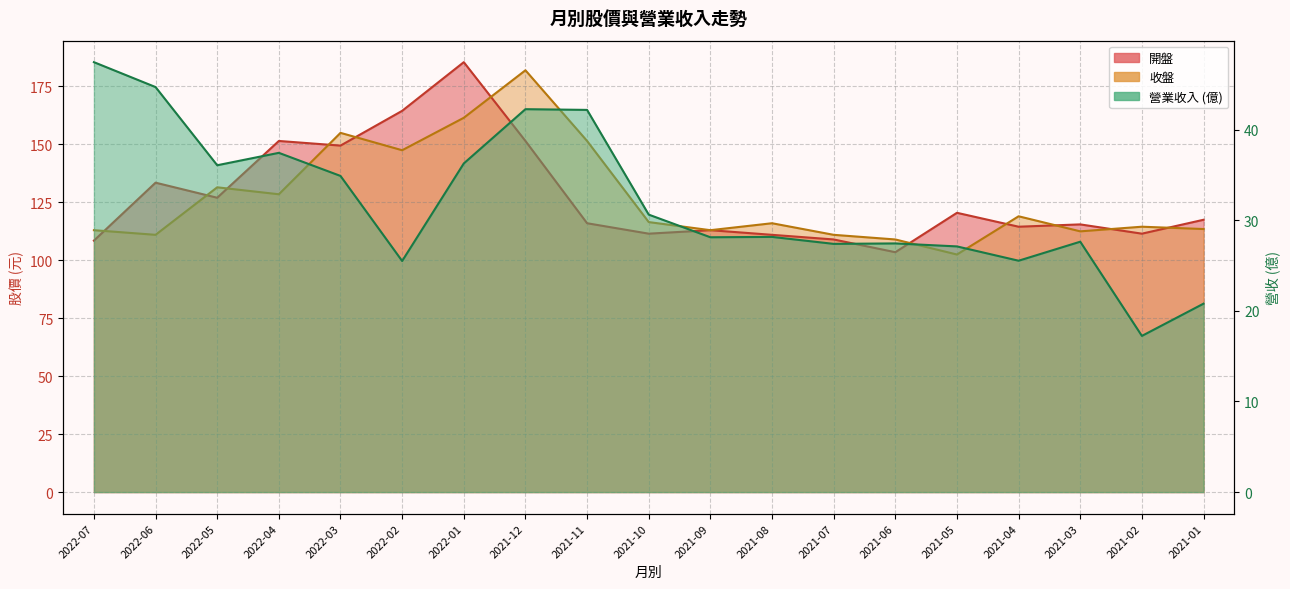

What is the difference between the 收盤 values at 2021-11 and 2021-02?

37.0